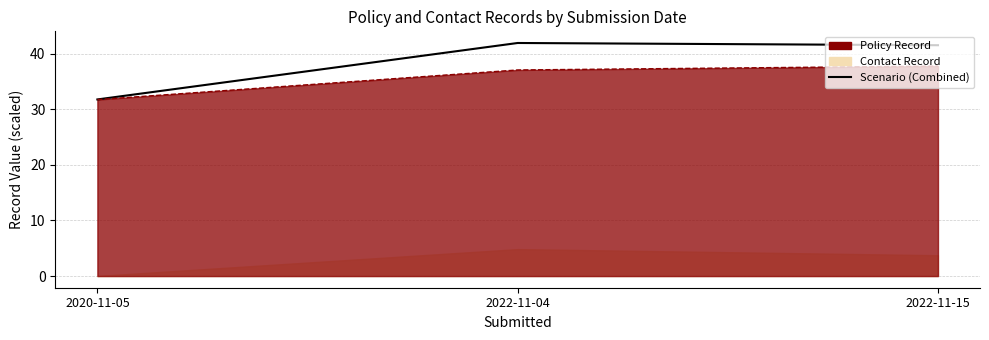

What is the average value?

38.4